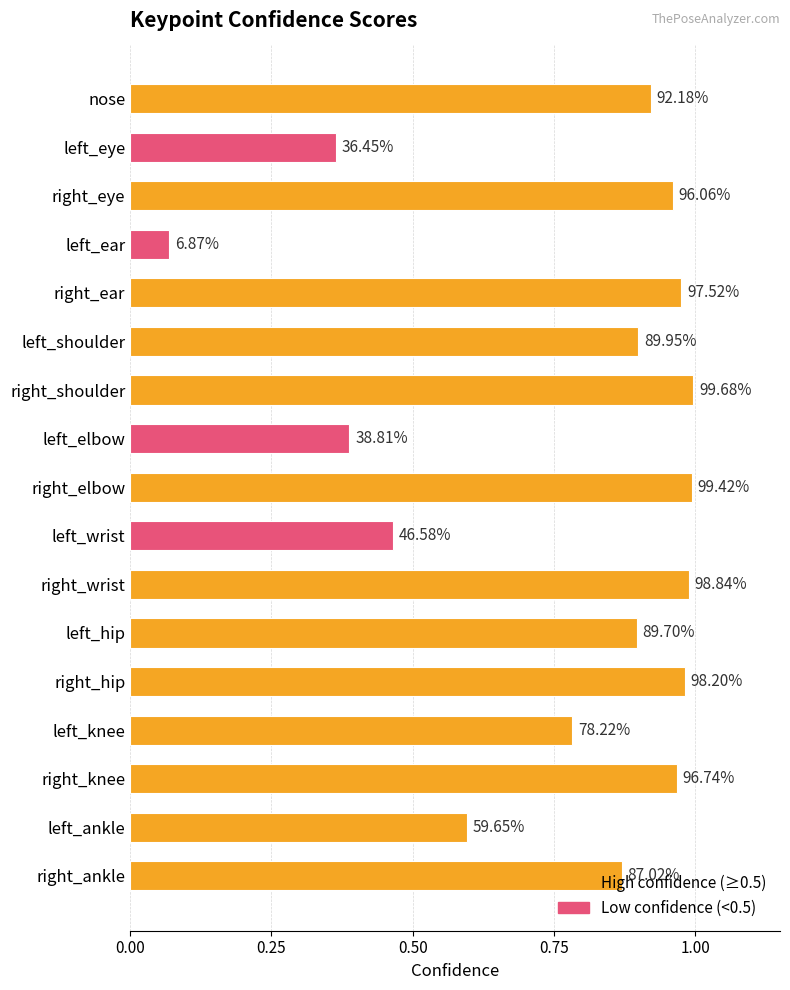

What is the maximum value shown in the chart?

1.0